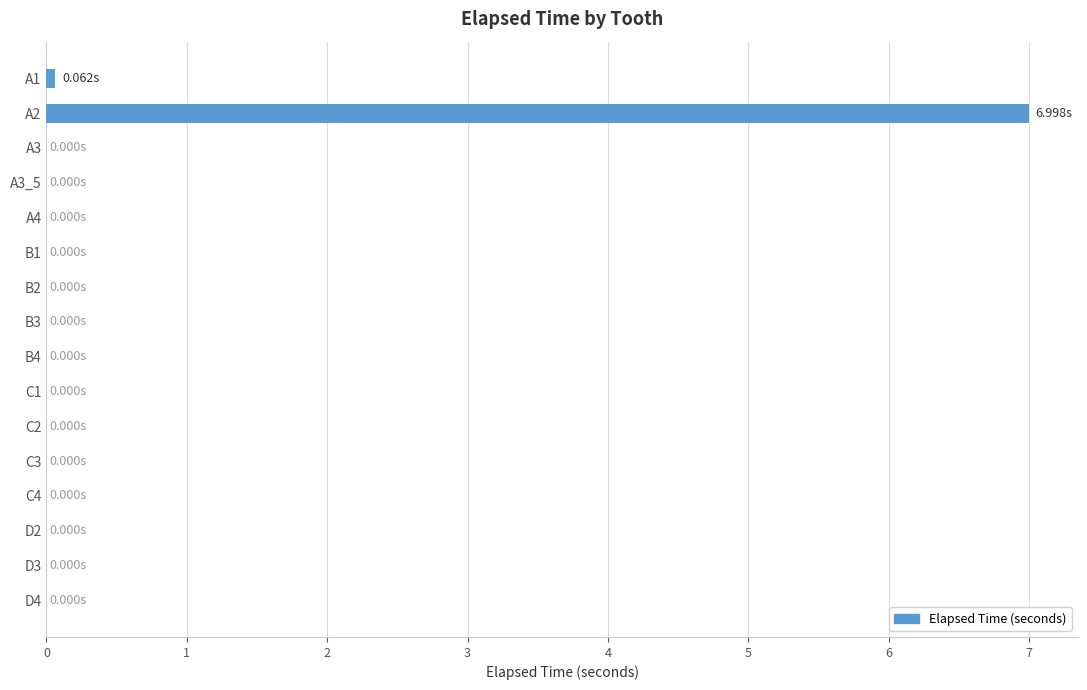

How many categories are shown in the chart?

16